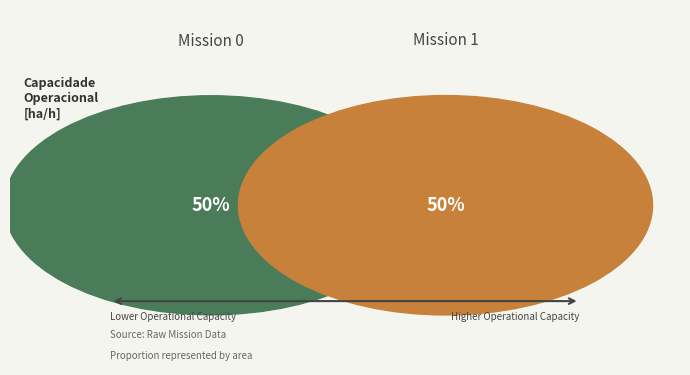

To the nearest percent, what portion does 0 represent?

50%